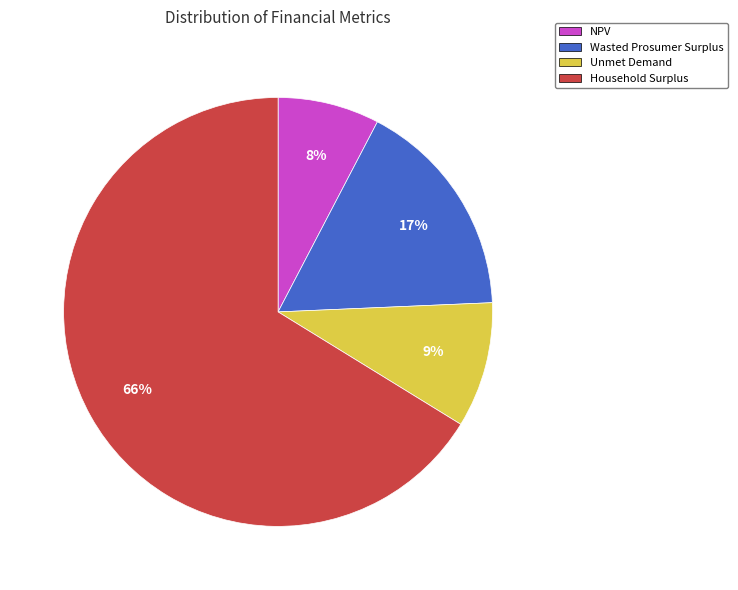

To the nearest percent, what is the difference between the Wasted Prosumer Surplus and NPV slice percentages?

9%